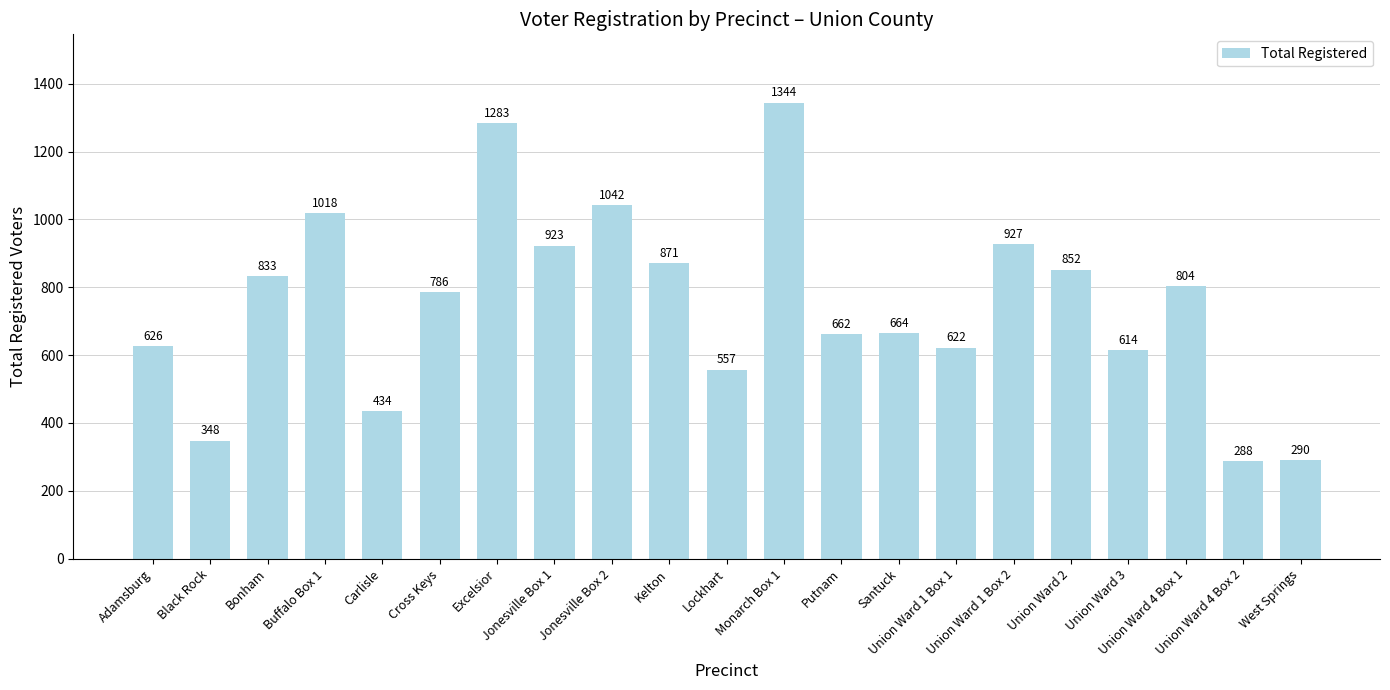

How many bars are there in total?

21